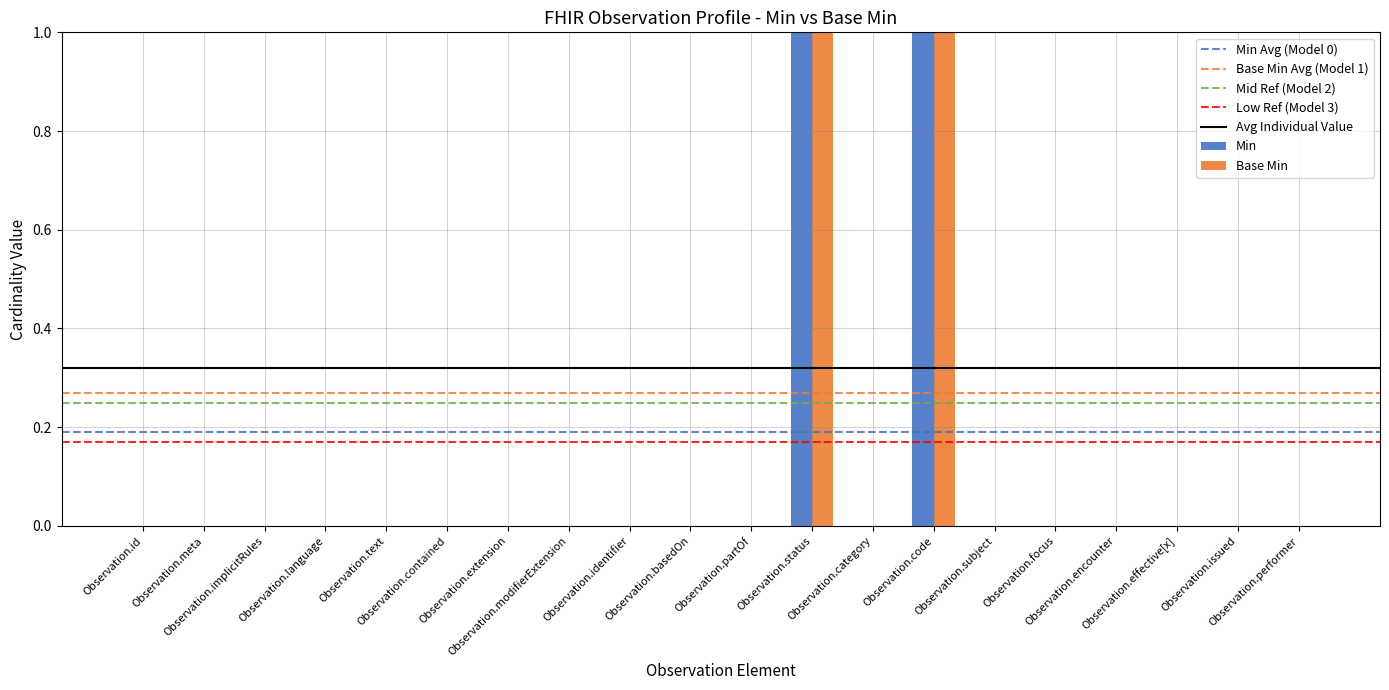

Reading left to right, transcribe all the data shown in this chart.

Min: Observation.id=0	Observation.meta=0	Observation.implicitRules=0	Observation.language=0	Observation.text=0	Observation.contained=0	Observation.extension=0	Observation.modifierExtension=0	Observation.identifier=0	Observation.basedOn=0	Observation.partOf=0	Observation.status=1	Observation.category=0	Observation.code=1	Observation.subject=0	Observation.focus=0	Observation.encounter=0	Observation.effective[x]=0	Observation.issued=0	Observation.performer=0
Base Min: Observation.id=0	Observation.meta=0	Observation.implicitRules=0	Observation.language=0	Observation.text=0	Observation.contained=0	Observation.extension=0	Observation.modifierExtension=0	Observation.identifier=0	Observation.basedOn=0	Observation.partOf=0	Observation.status=1	Observation.category=0	Observation.code=1	Observation.subject=0	Observation.focus=0	Observation.encounter=0	Observation.effective[x]=0	Observation.issued=0	Observation.performer=0